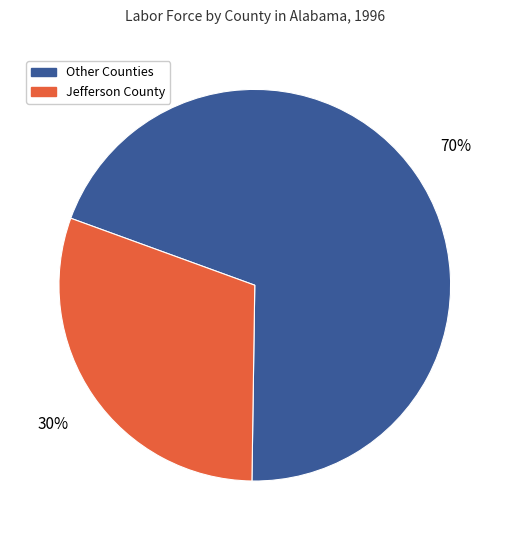

Does any single category account for the majority?

Yes